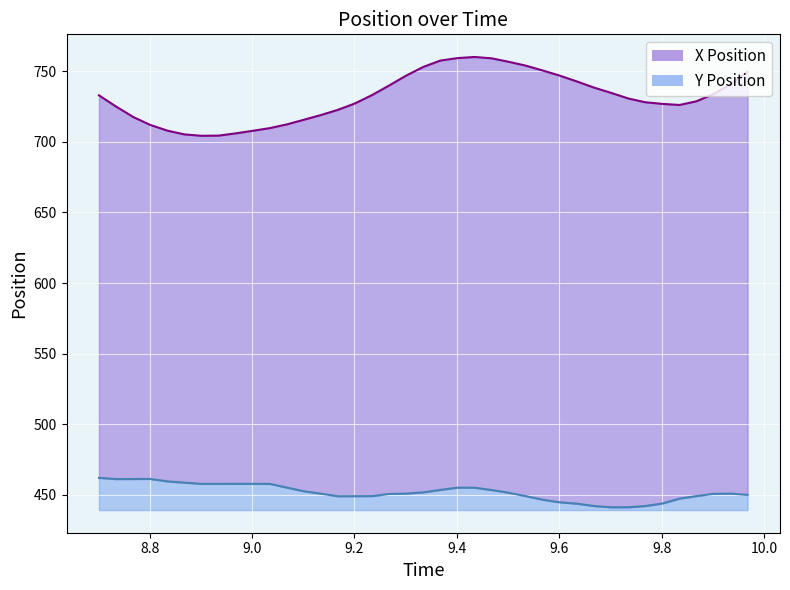

What is the average value of the Y Position series?

451.9